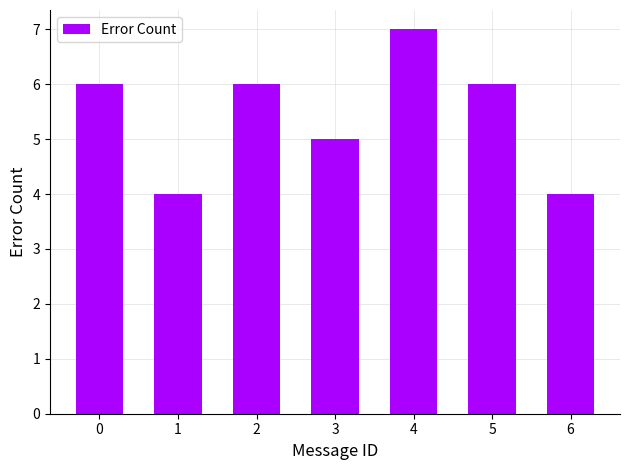

What is the approximate value at 3?

5